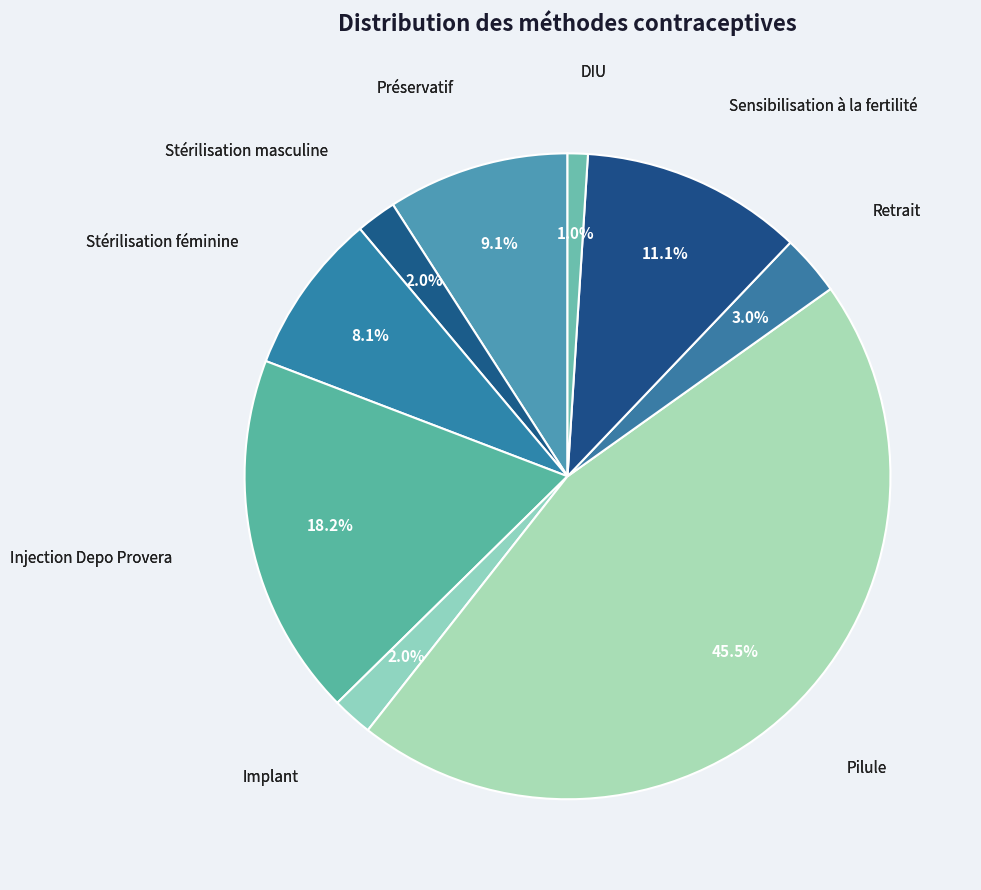

What percentage is NOT represented by Injection Depo Provera?

81.8%